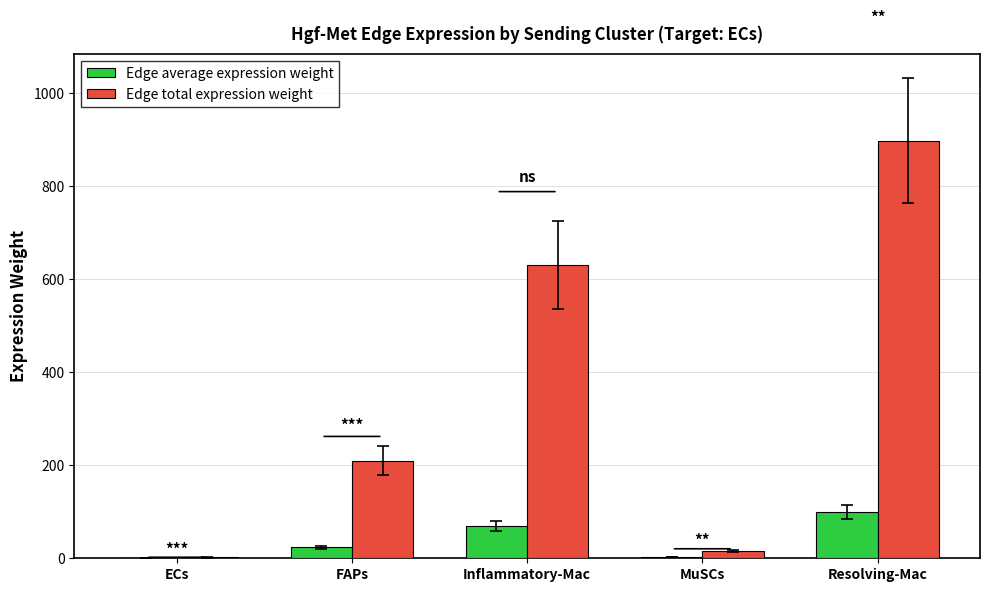

Read the Edge average expression weight value at FAPs.

23.3